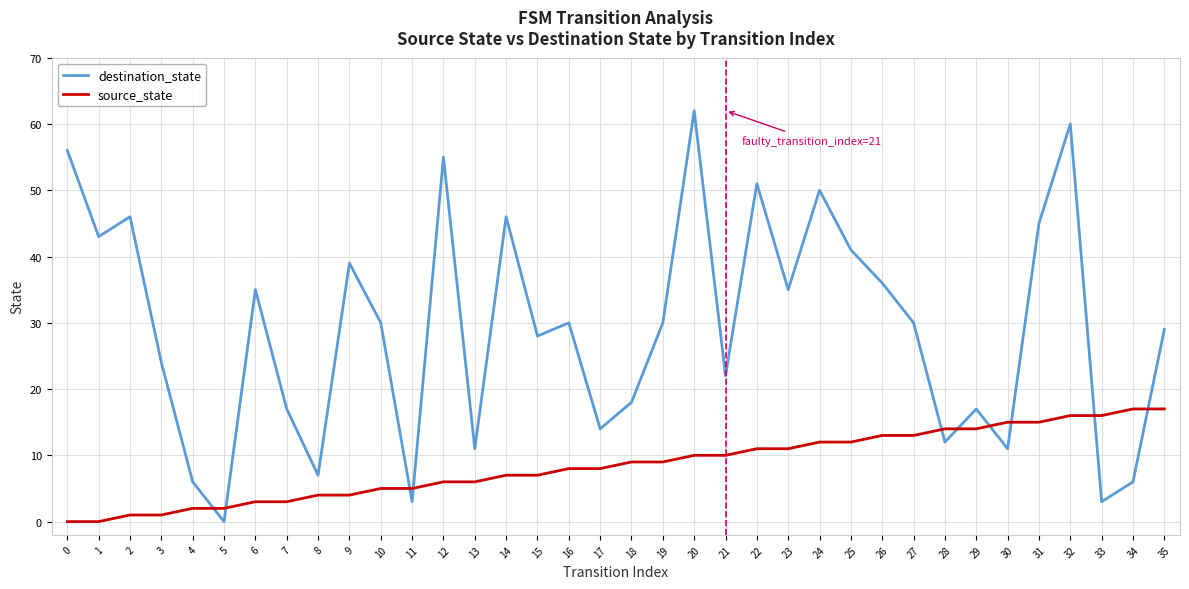

Between 13 and 33, which series saw the biggest shift?

source_state